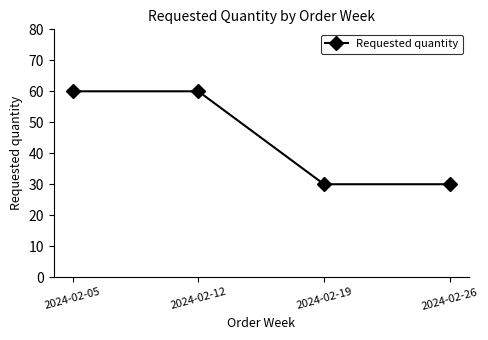

Is this an area chart (filled region under the line)?

No